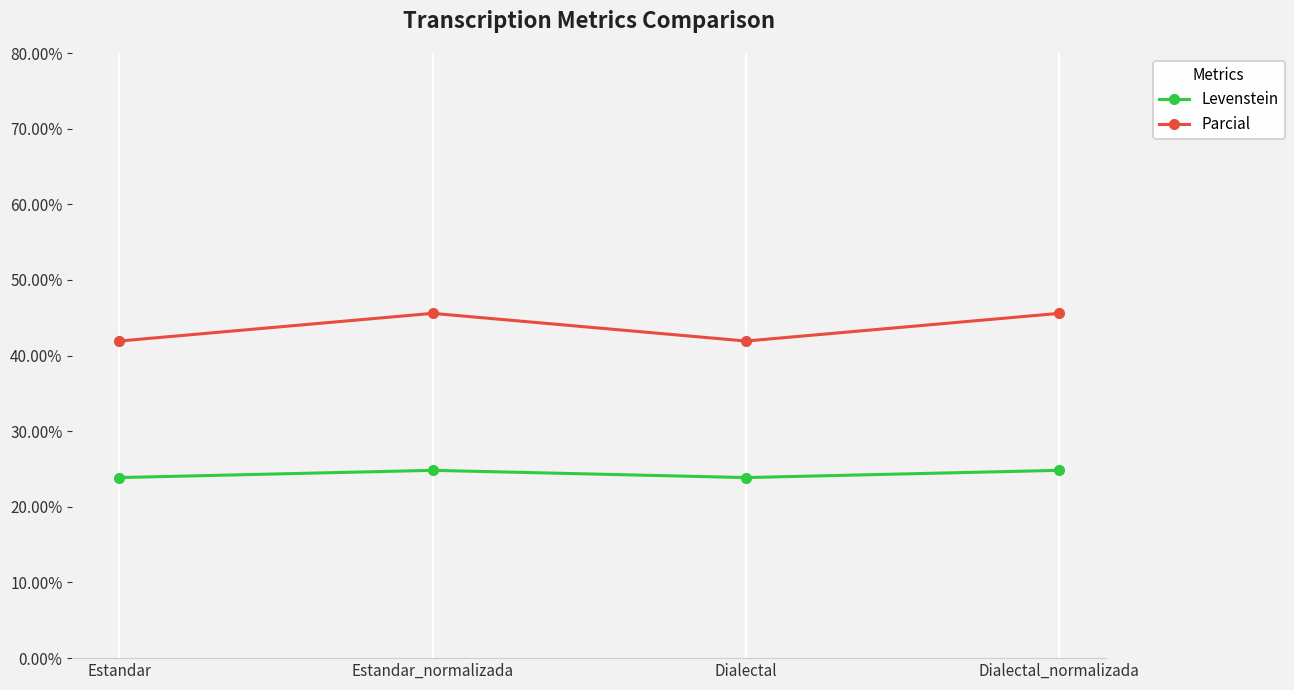

What is the difference between the highest and lowest values at Dialectal?

18.1